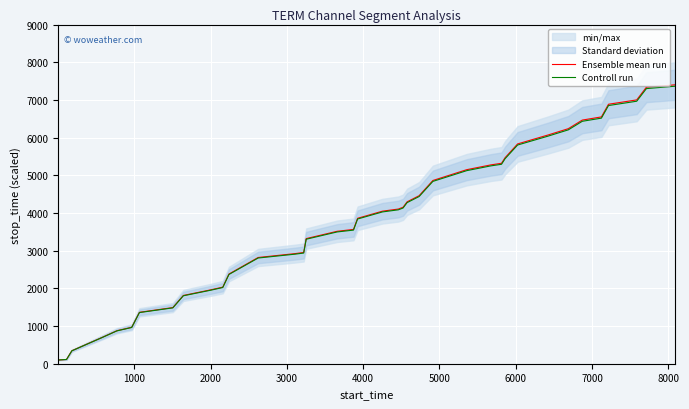

What is the value of the Controll run point at the 24th from the left?

4131.7